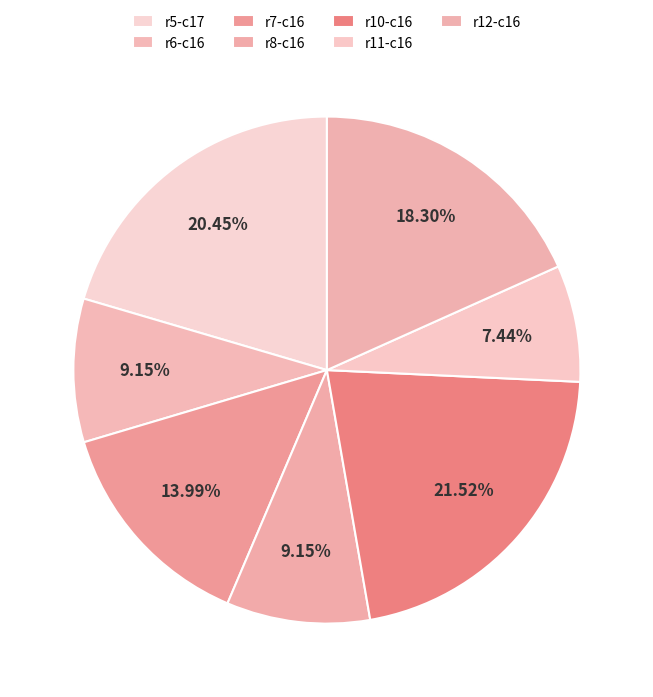

How many slices are in this pie chart?

7